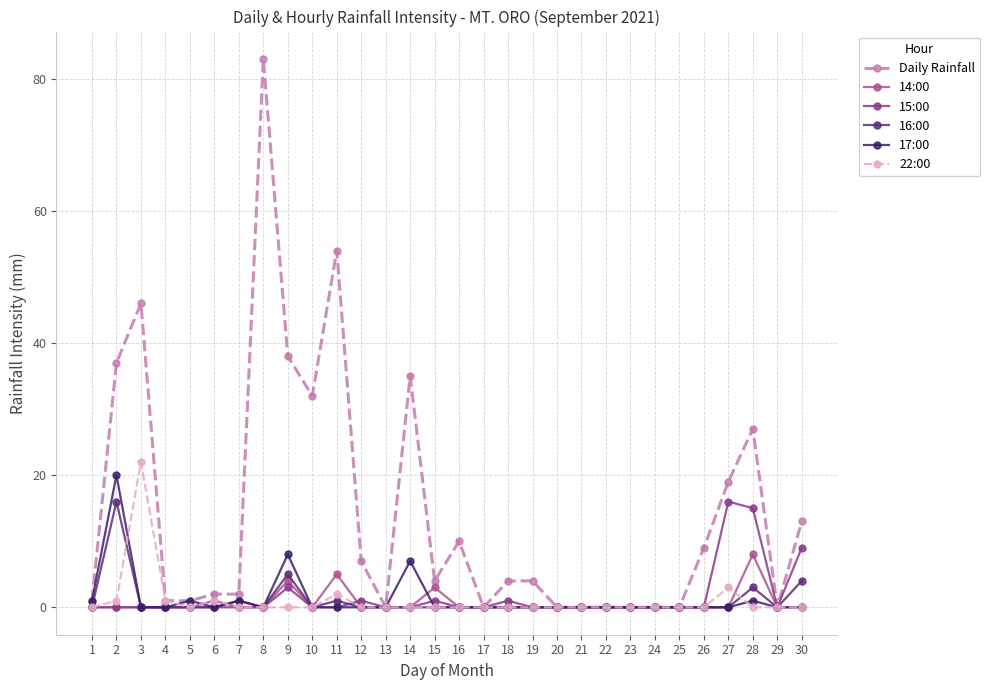

Count the number of data series in this chart.

6